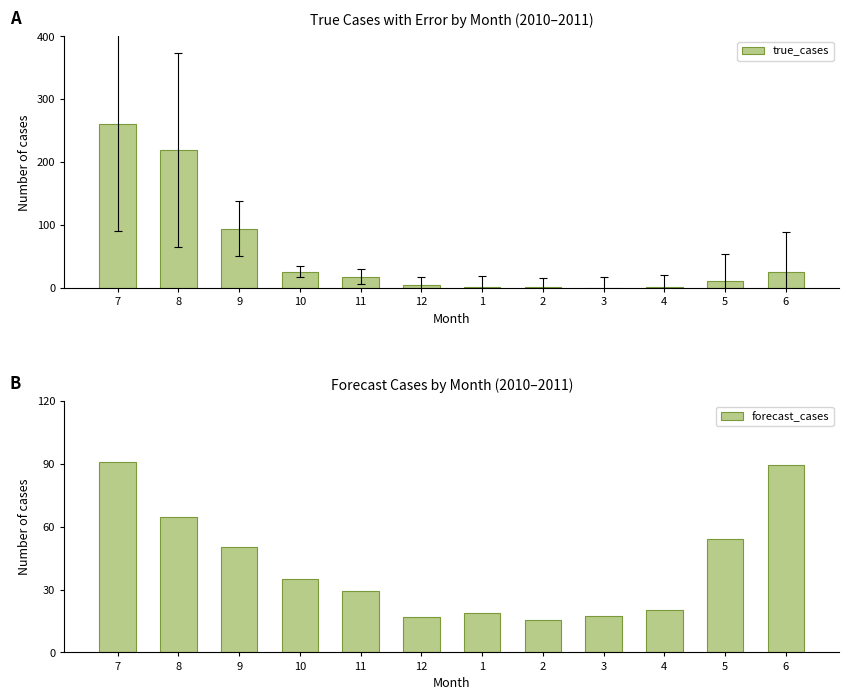

How many bars are there in total?

24